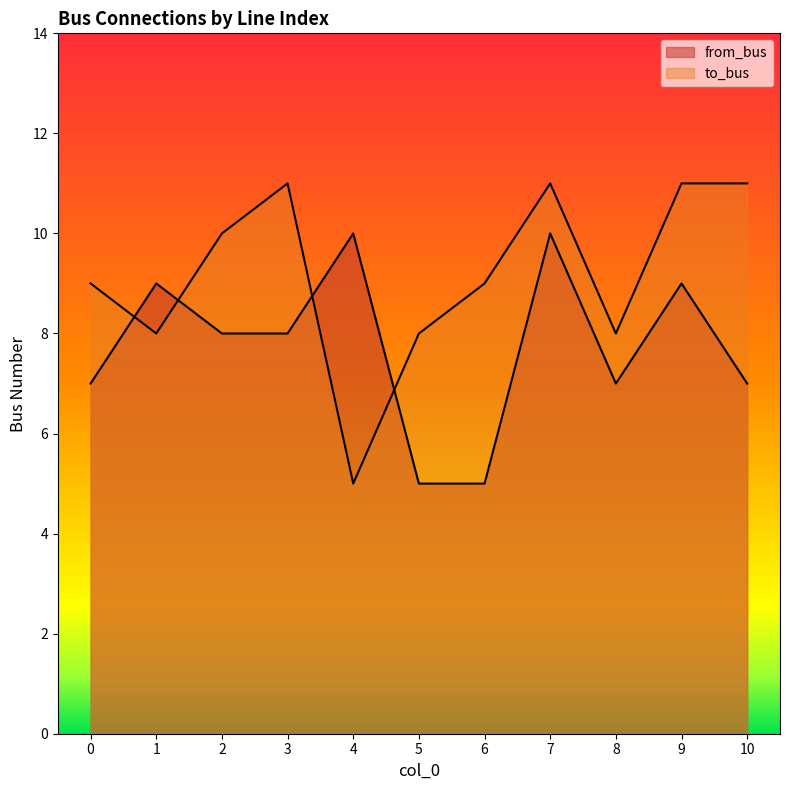

Where do to_bus and from_bus first cross each other?

0 and 1